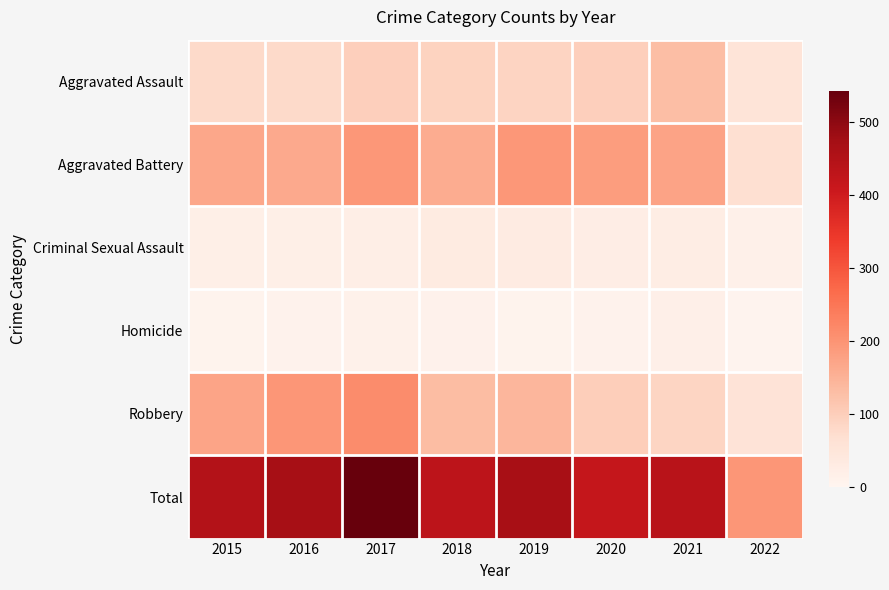

How many data points does each series have?

8